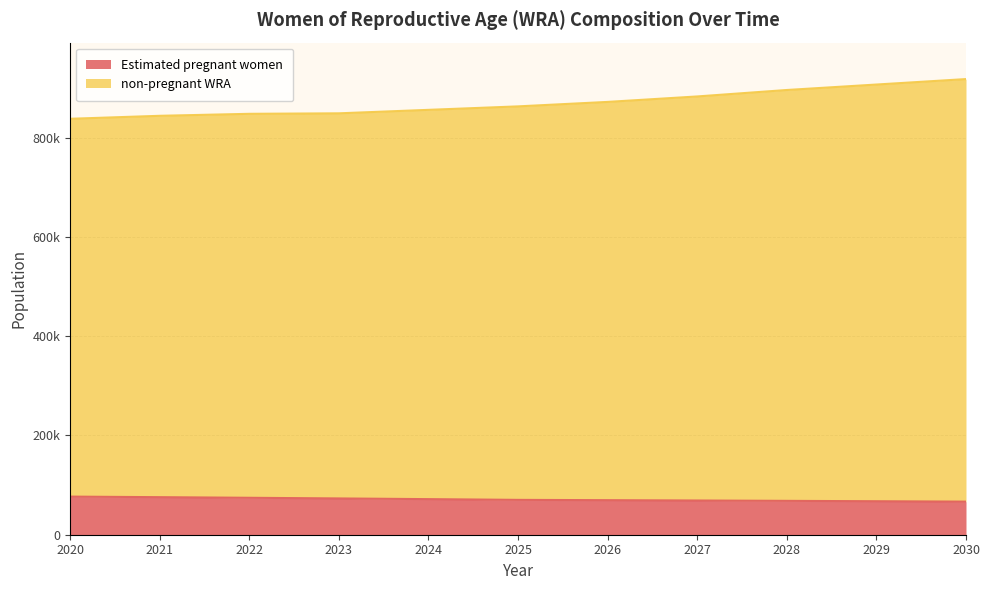

Reading left to right, what are all the values shown in this chart?

Estimated pregnant women: 76790.9	75655.6	74419.8	73109.3	71704.9	70210.5	69596.1	68935.8	68230.8	67463.0	66672.2
non-pregnant WRA: 838000.0	844000.0	848000.0	849000.0	856000.0	863000.0	872000.0	883000.0	896000.0	907000.0	918000.0